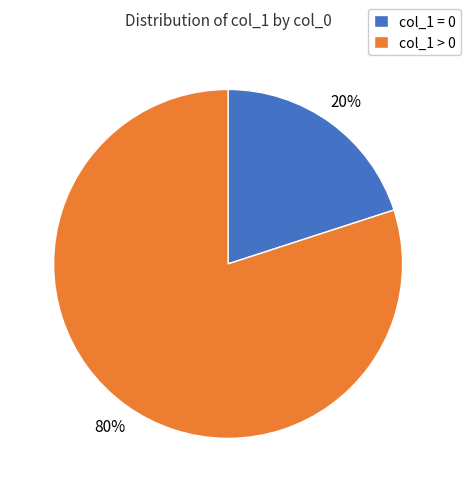

Combined, do col_1 > 0 and col_1 = 0 account for over 50%?

Yes